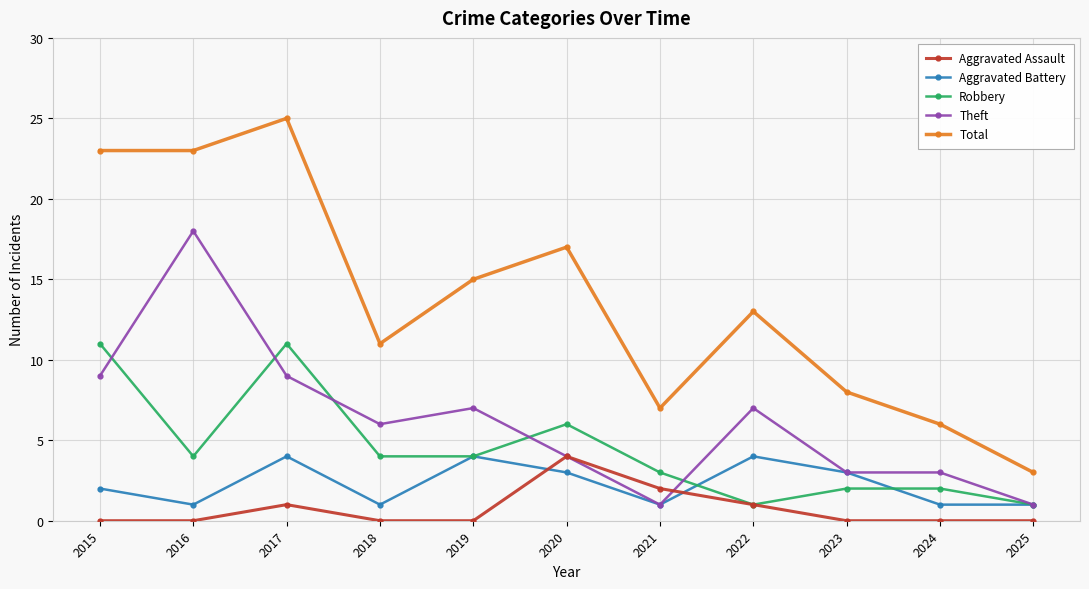

True or false: Total and Robbery cross at least once.

False